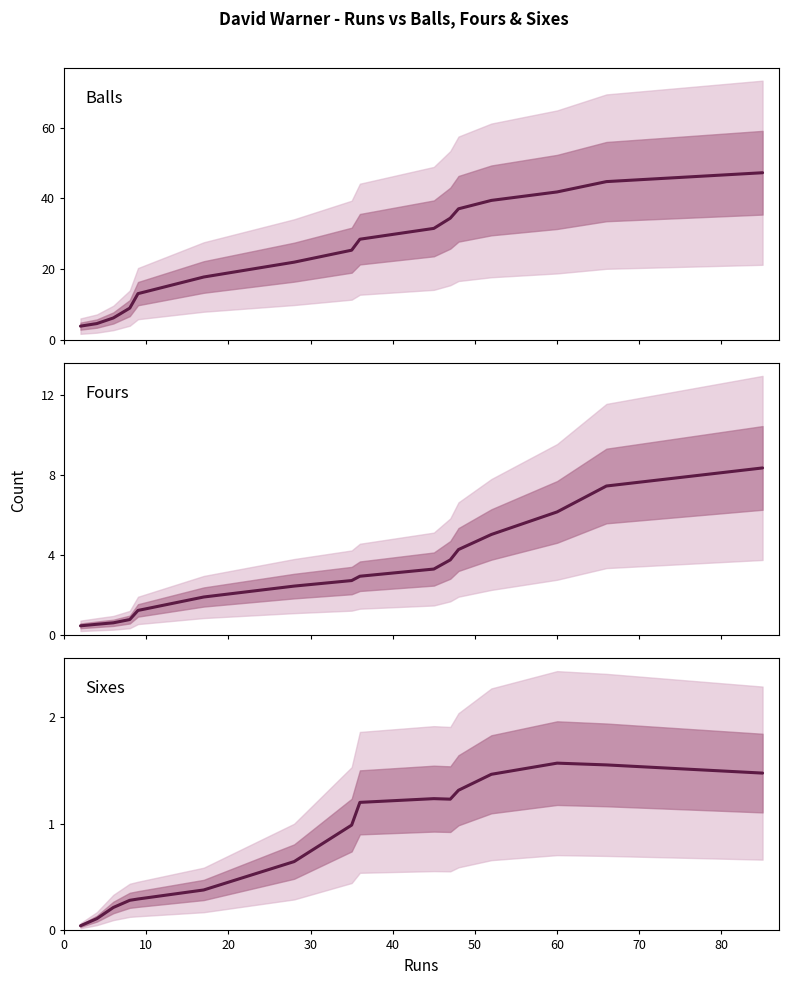

List the series in order of their peak value, lowest first.

Sixes, Fours, Balls